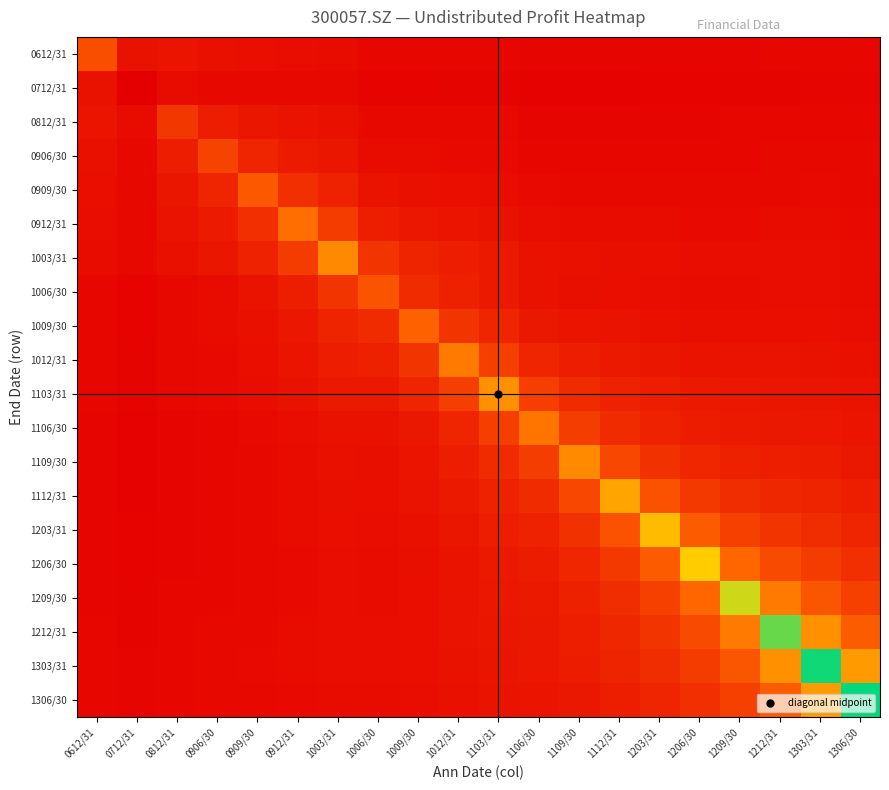

At which category is the sum across all series the highest?

1303/31